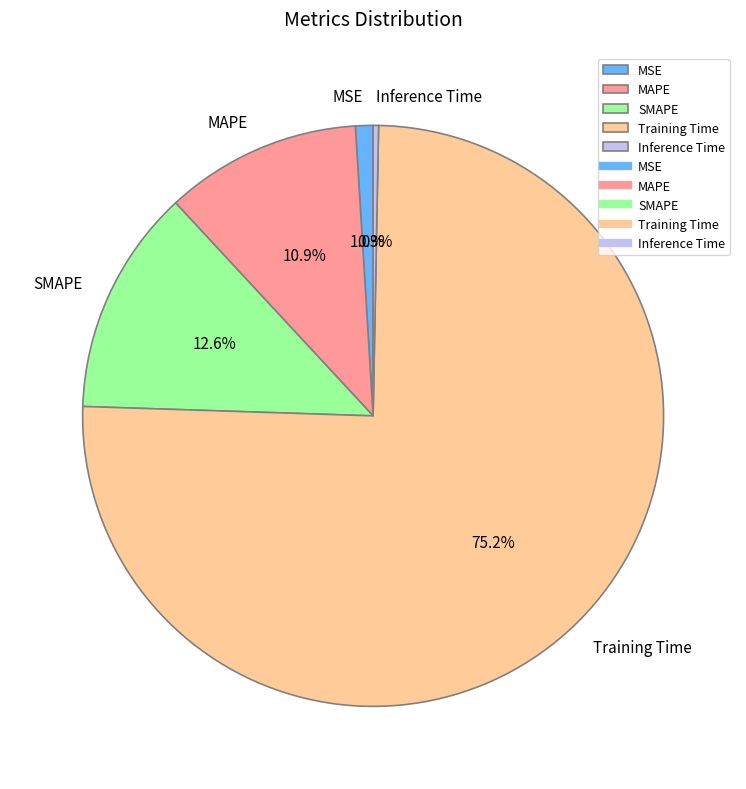

Which category has the smallest portion of the pie?

Inference Time